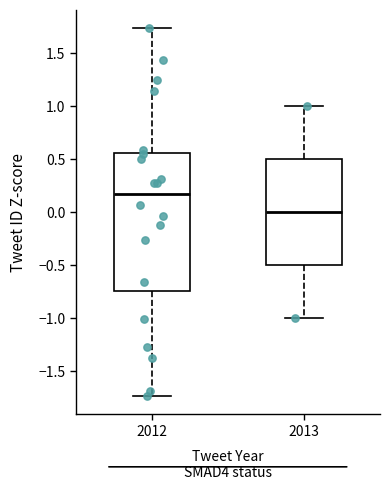

Reading left to right, read every box against the y-axis: the position of its median line, the range the box covers, and the ends of its whiskers. The values are not printed on the chart, so give them approximately, as read against the axis.

2012: median 0.15, box -0.75 to 0.55, whiskers -1.75 to 1.75
2013: median 0.00, box -0.50 to 0.50, whiskers -1.00 to 1.00